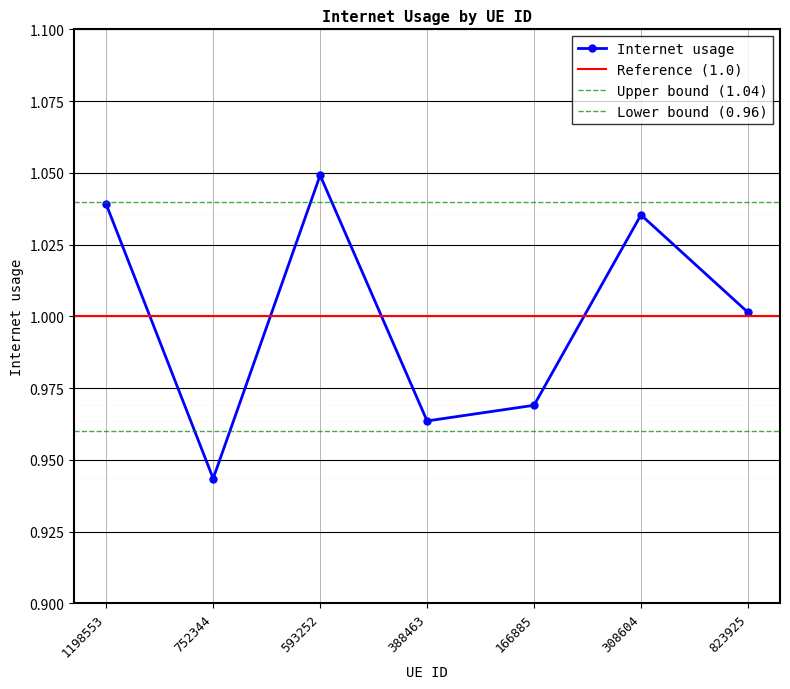

Reading left to right, list all the values displayed in this chart.

1.0	0.9	1.0	1.0	1.0	1.0	1.0